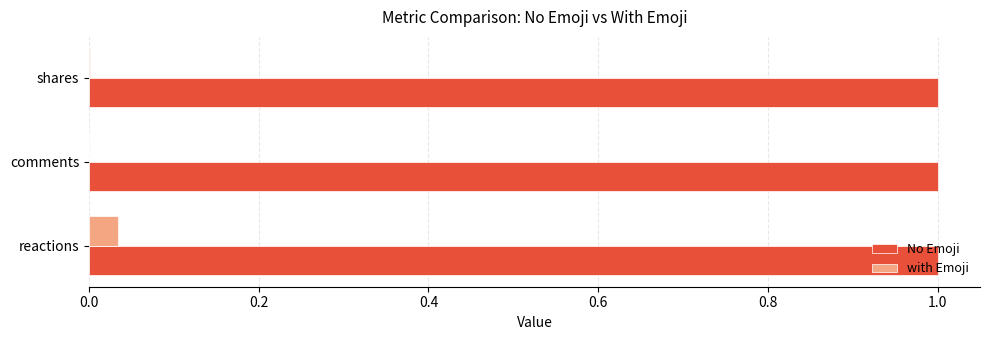

The No Emoji series shows 1.0 at comments. True or false?

True